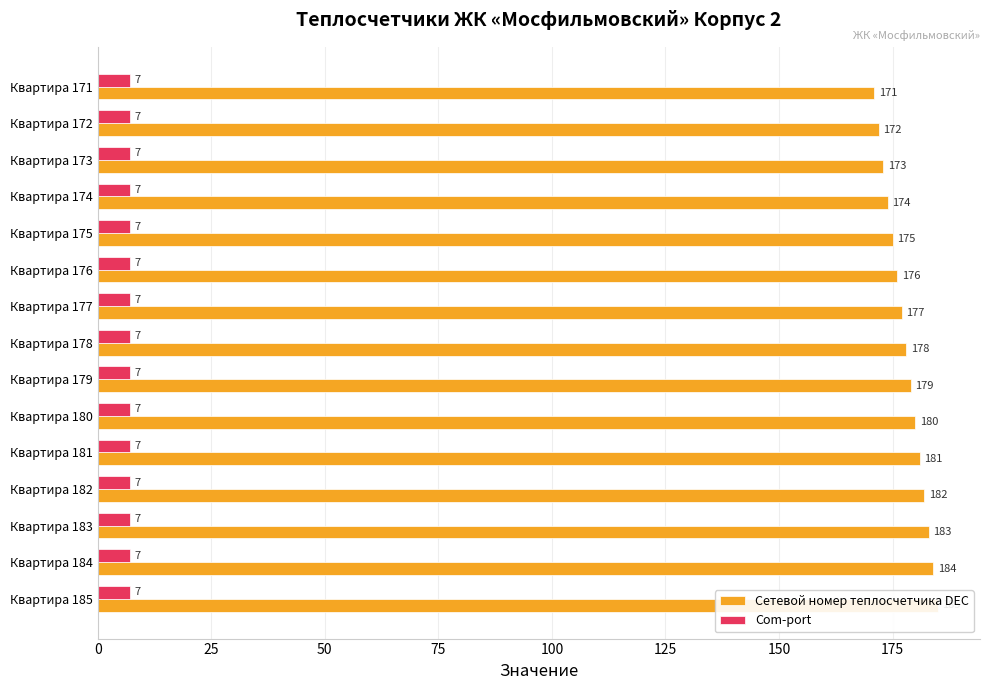

How many data points does each series have?

15